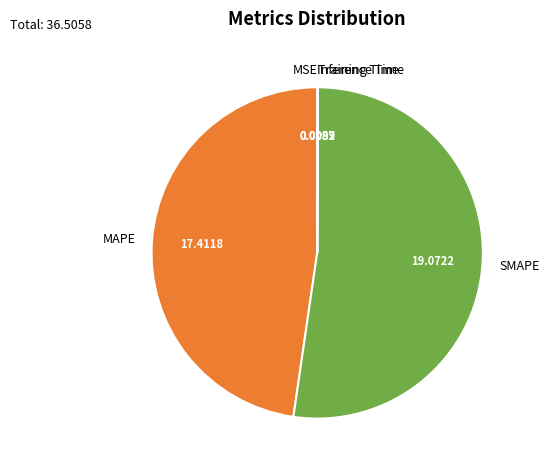

Which category has the biggest portion of the pie?

SMAPE